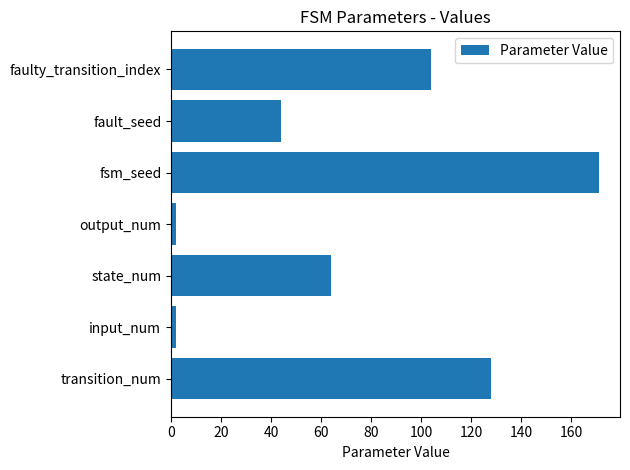

Does the chart contain stacked bars?

No